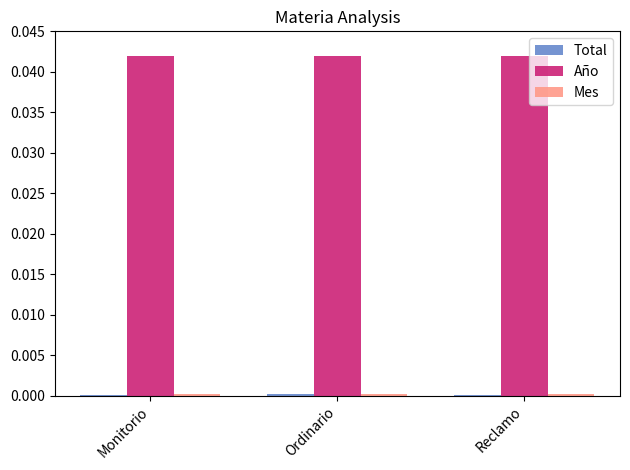

True or false: Año has a value of 0.0 at Ordinario.

True